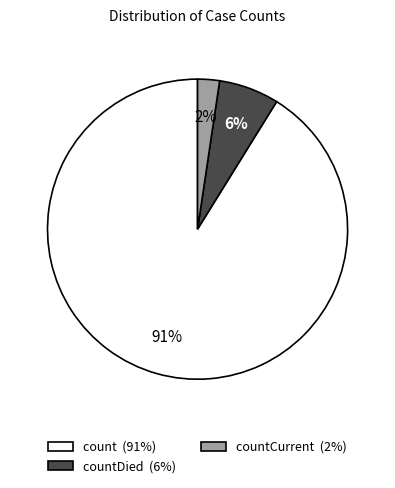

Which has a higher value, countDied (6%) or count (91%)?

count (91%)